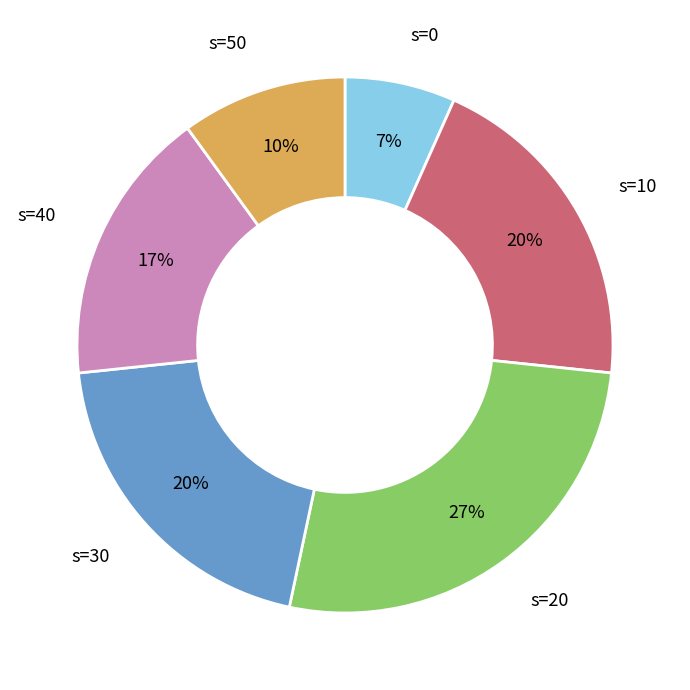

To the nearest percent, what is the difference between the largest and smallest slice percentages?

20%